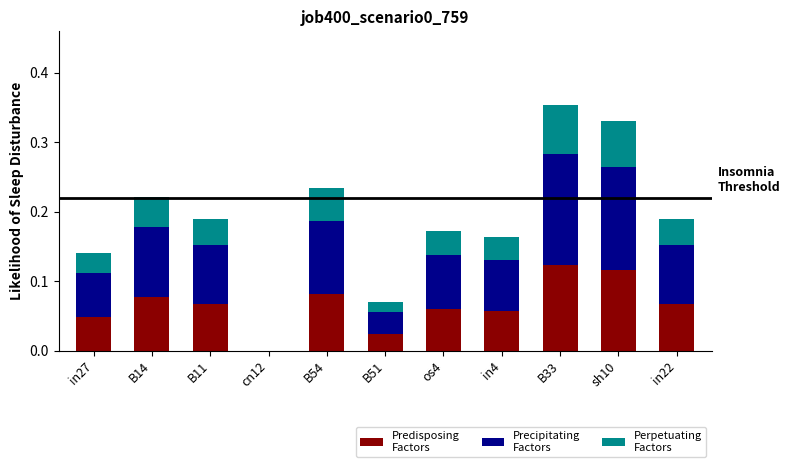

What is the total value across all series at B33?

0.4